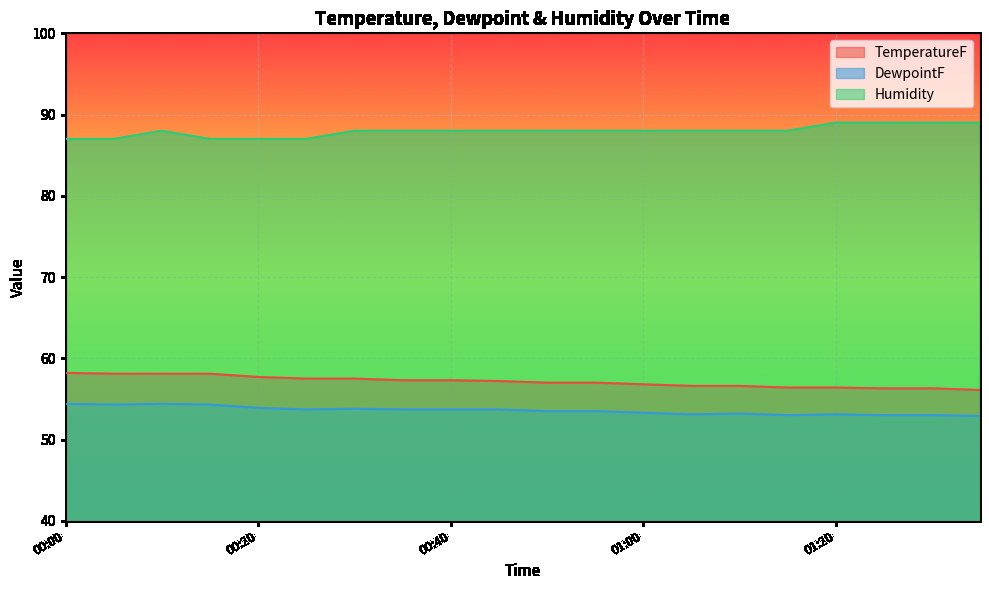

What is the sum of all TemperatureF values?

1142.5